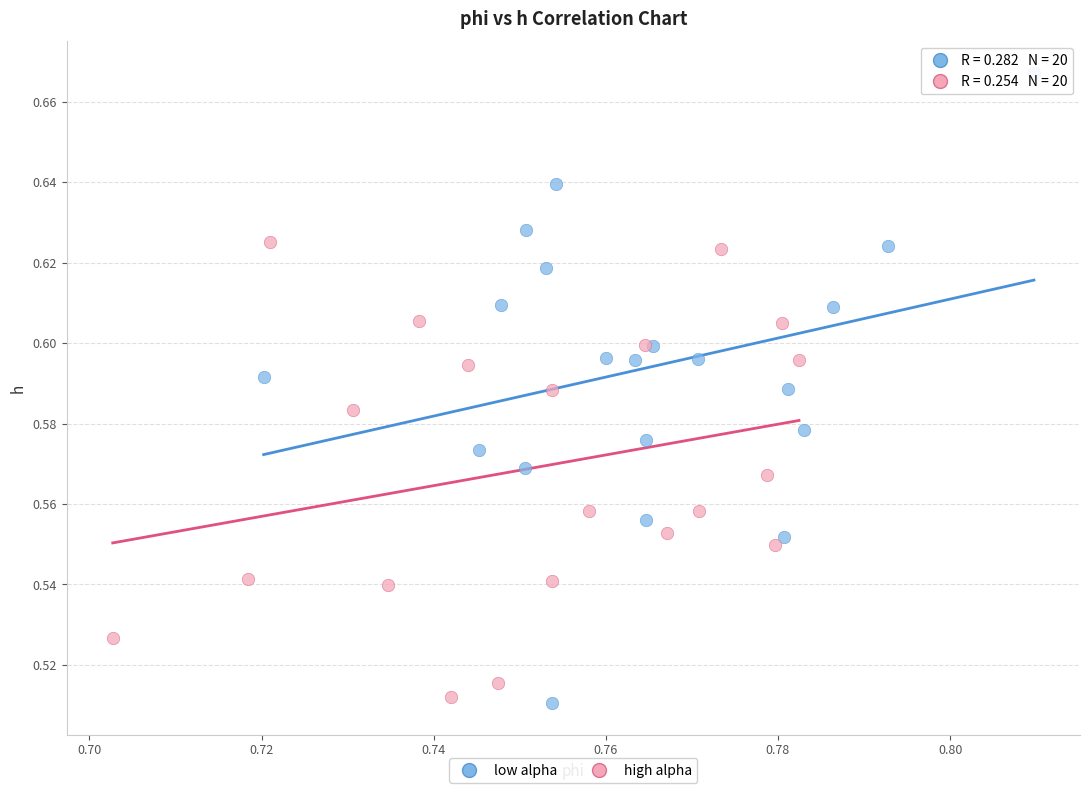

Which series reaches the maximum Y coordinate?

low alpha